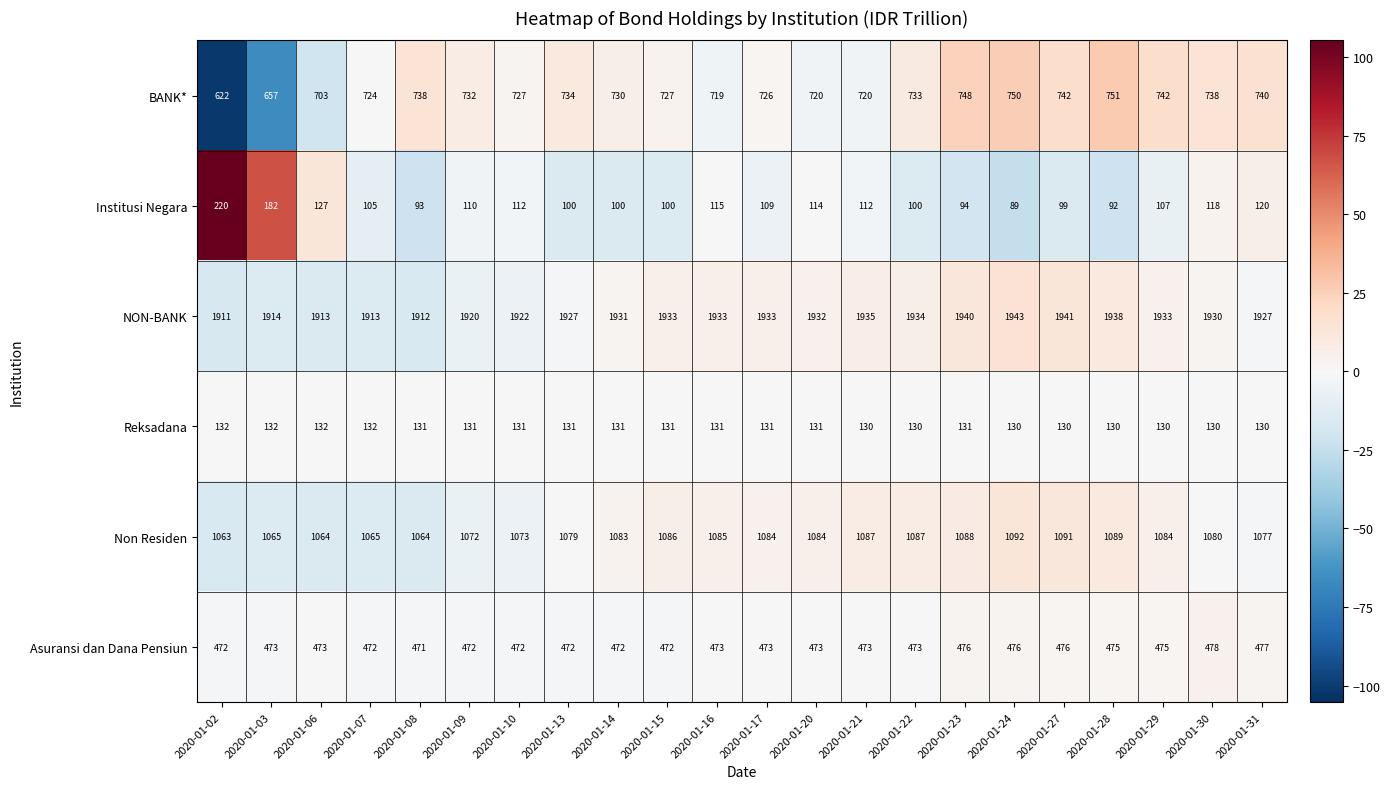

What is the total value across all series at 2020-01-22?

4457